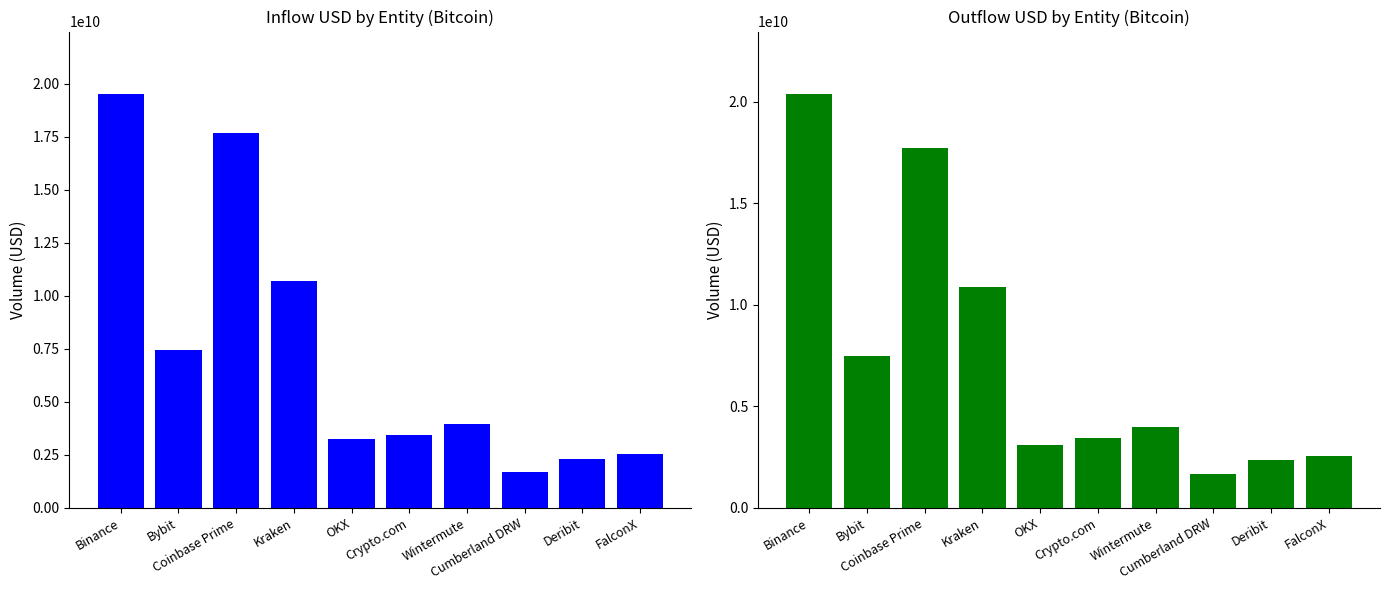

Which category has the lowest value in the inUSD series?

Cumberland DRW